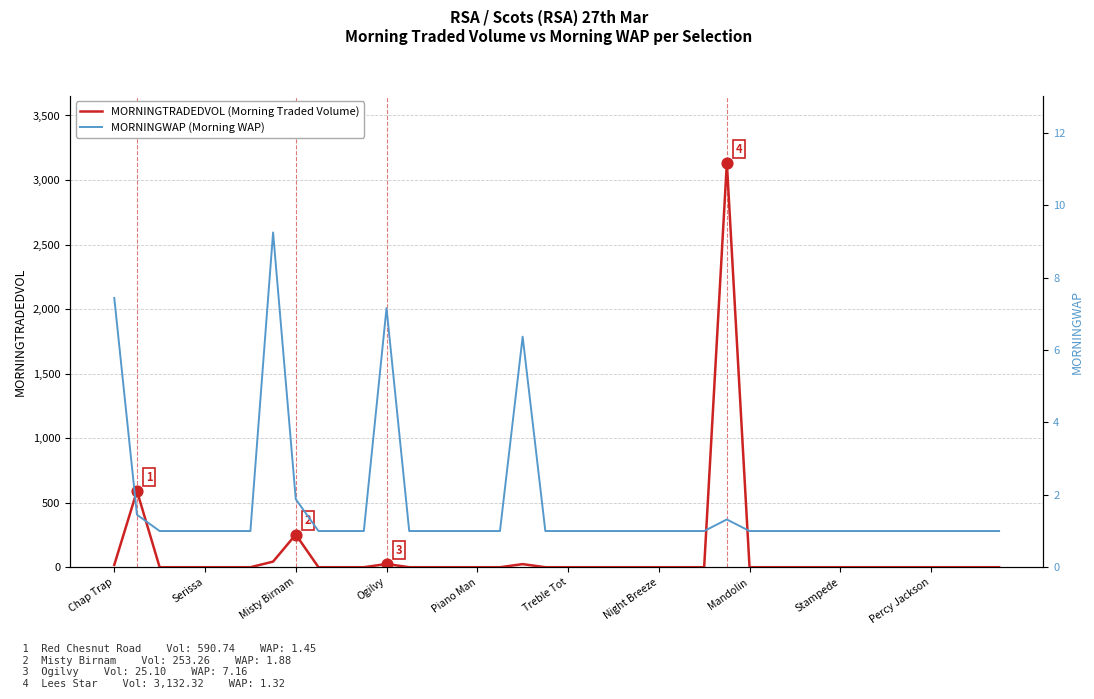

Is it true that MORNINGTRADEDVOL (Morning Traded Volume) equals 0.0 at Night Breeze?

True